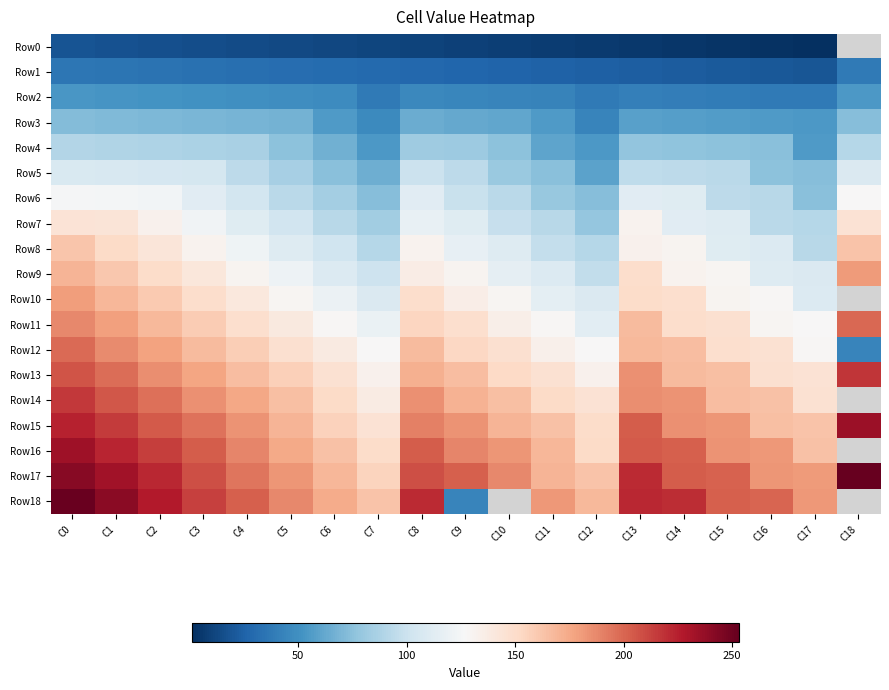

What is the sum of the Row2 values at C2 and C16?

90.0